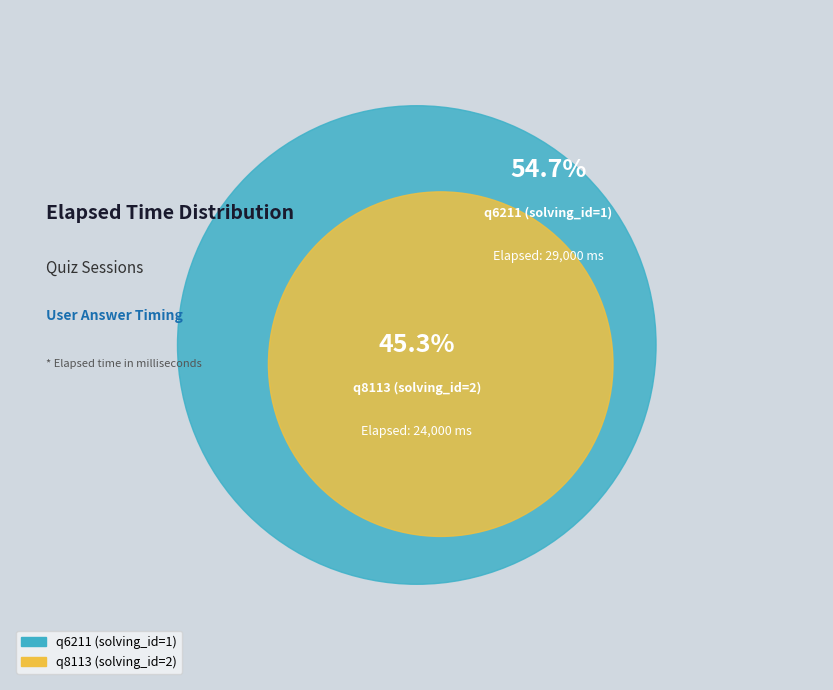

Which slice is the smallest?

q8113 (solving_id=2)